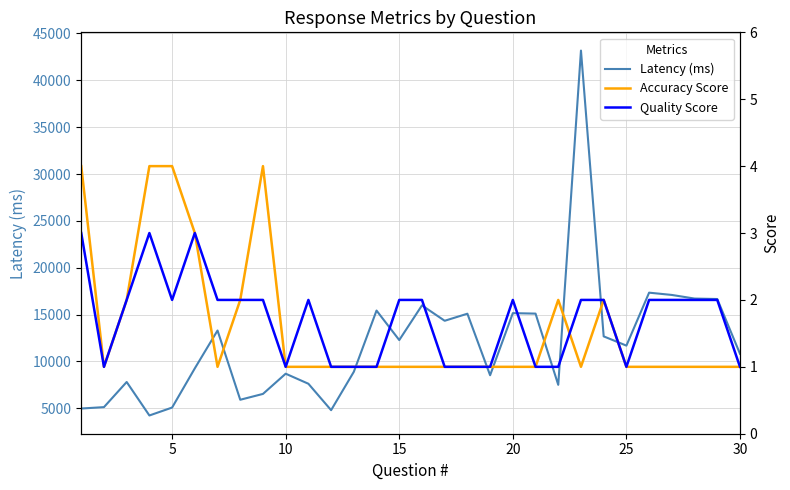

What is the maximum value for Accuracy Score?

4